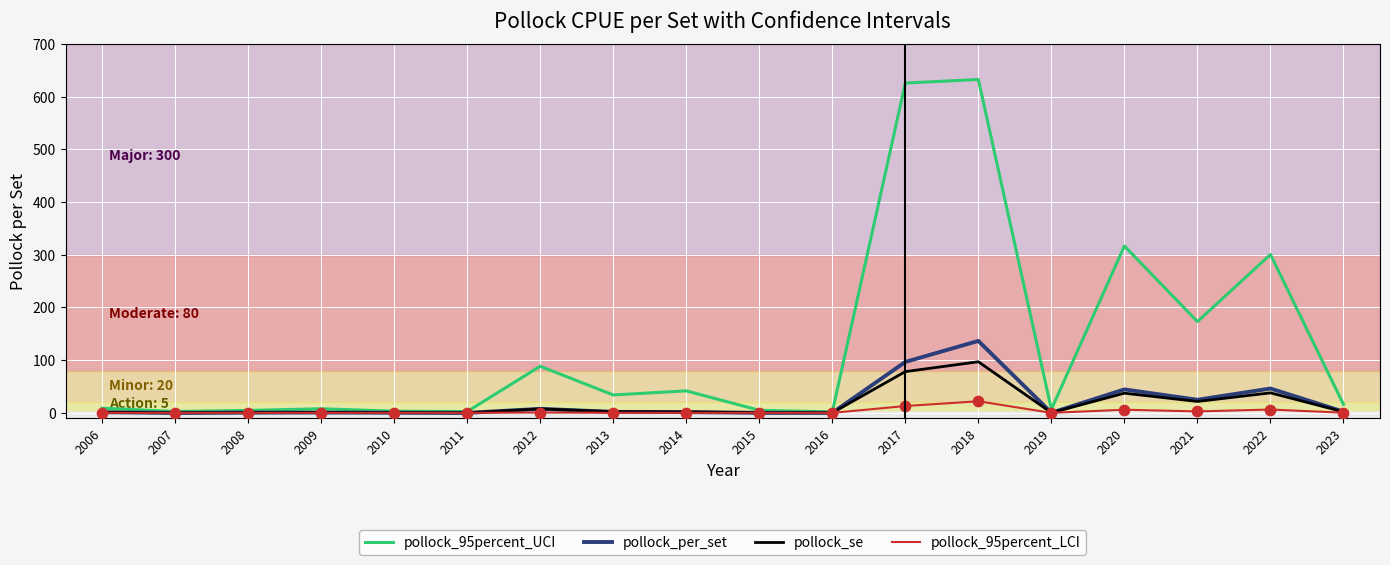

Which series has the largest total across all categories?

pollock_95percent_UCI